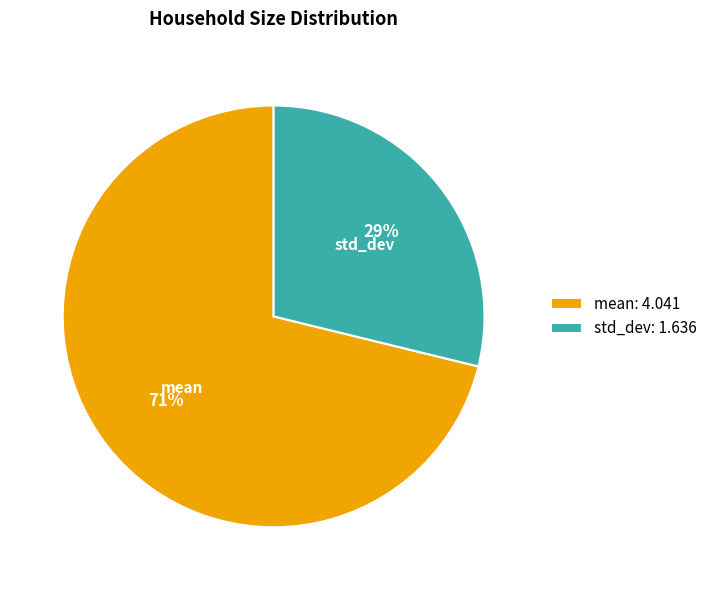

Approximately how many times larger is the value at std_dev compared to mean?

0.4